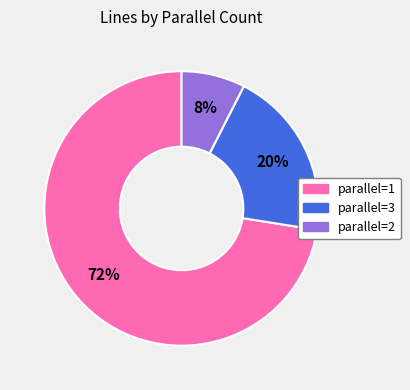

Count the number of slices in the pie.

3